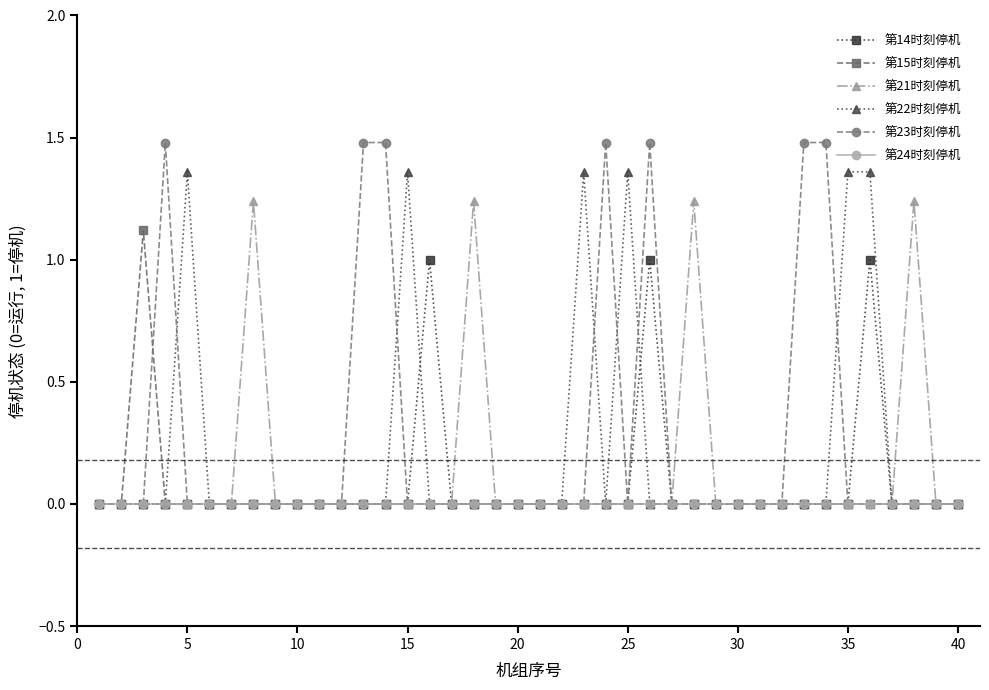

Rank the series by their maximum value, from highest to lowest.

第23时刻停机, 第22时刻停机, 第21时刻停机, 第15时刻停机, 第14时刻停机, 第24时刻停机